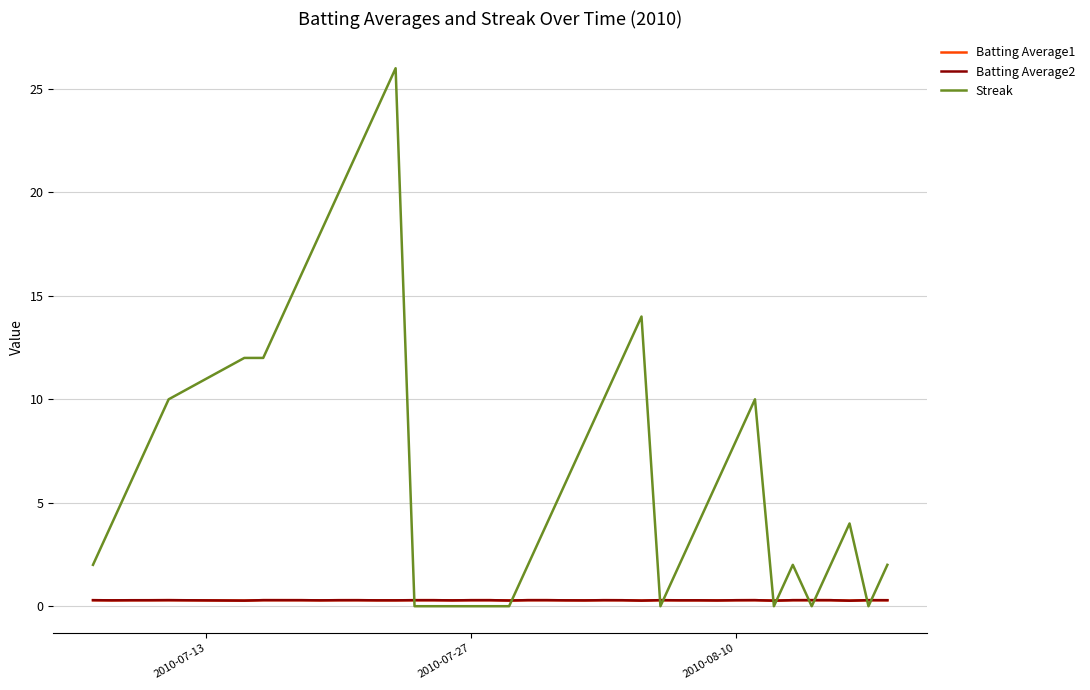

Reading right to left, list all the values displayed in this chart.

Batting Average1: 0.3	0.3	0.3	0.3	0.3	0.3	0.3	0.3	0.3	0.3	0.3	0.3	0.3	0.3	0.3	0.3	0.3	0.3	0.3	0.3	0.3	0.3	0.3	0.3	0.3	0.3	0.3	0.3	0.3	0.3	0.3	0.3	0.3	0.3	0.3	0.3	0.3	0.3	0.3	0.3
Batting Average2: 0.3	0.3	0.3	0.3	0.3	0.3	0.3	0.3	0.3	0.3	0.3	0.3	0.3	0.3	0.3	0.3	0.3	0.3	0.3	0.3	0.3	0.3	0.3	0.3	0.3	0.3	0.3	0.3	0.3	0.3	0.3	0.3	0.3	0.3	0.3	0.3	0.3	0.3	0.3	0.3
Streak: 2.0	0.0	4.0	2.0	0.0	2.0	0.0	10.0	8.0	6.0	4.0	2.0	0.0	14.0	12.0	10.0	8.0	6.0	4.0	2.0	0.0	0.0	0.0	0.0	0.0	0.0	26.0	24.0	22.0	20.0	18.0	16.0	14.0	12.0	12.0	10.0	8.0	6.0	4.0	2.0